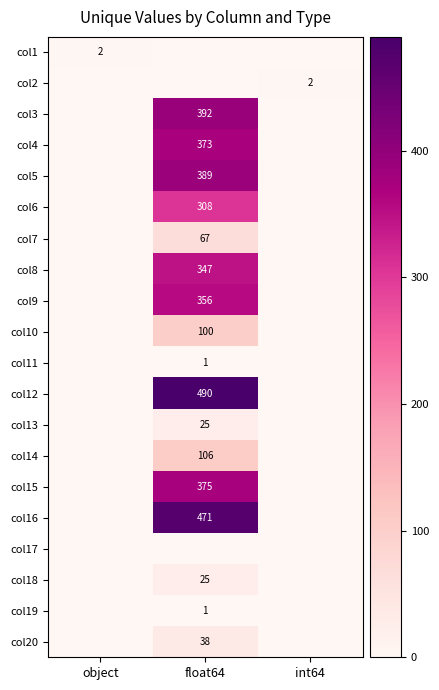

At which category does the chart reach its minimum across all series?

float64